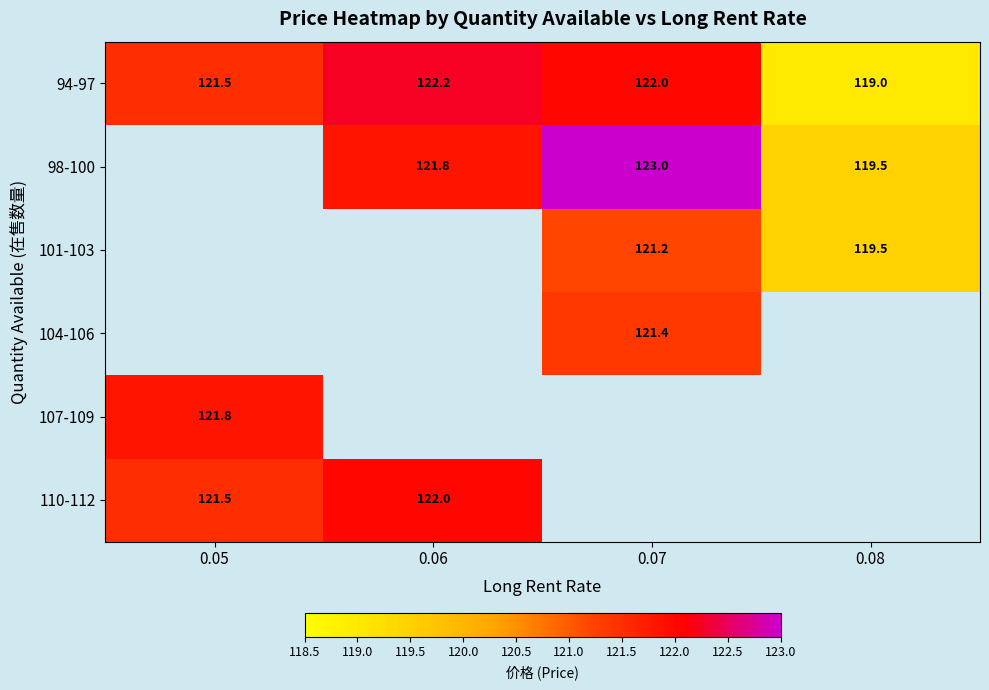

Is the value of 98-100 at 0.06 greater than the value of 94-97 at 0.06?

No